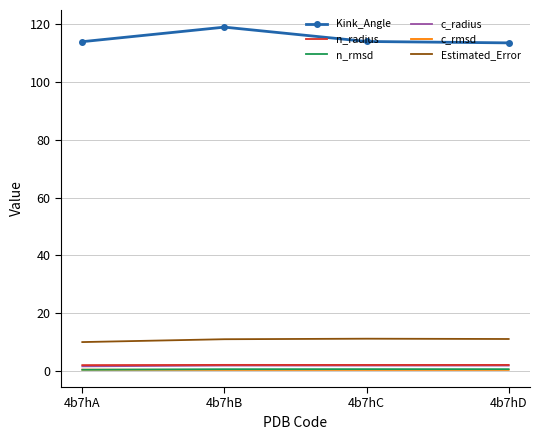

True or false: Kink_Angle and Estimated_Error intersect in this chart.

False